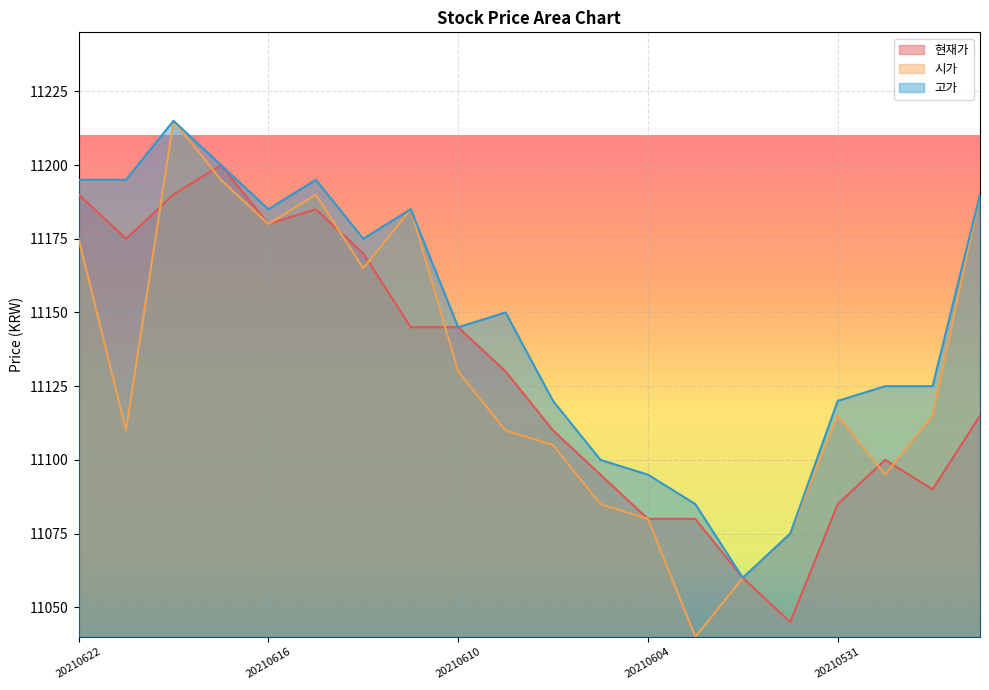

Is it true that 고가 equals 11085 at 20210603?

True